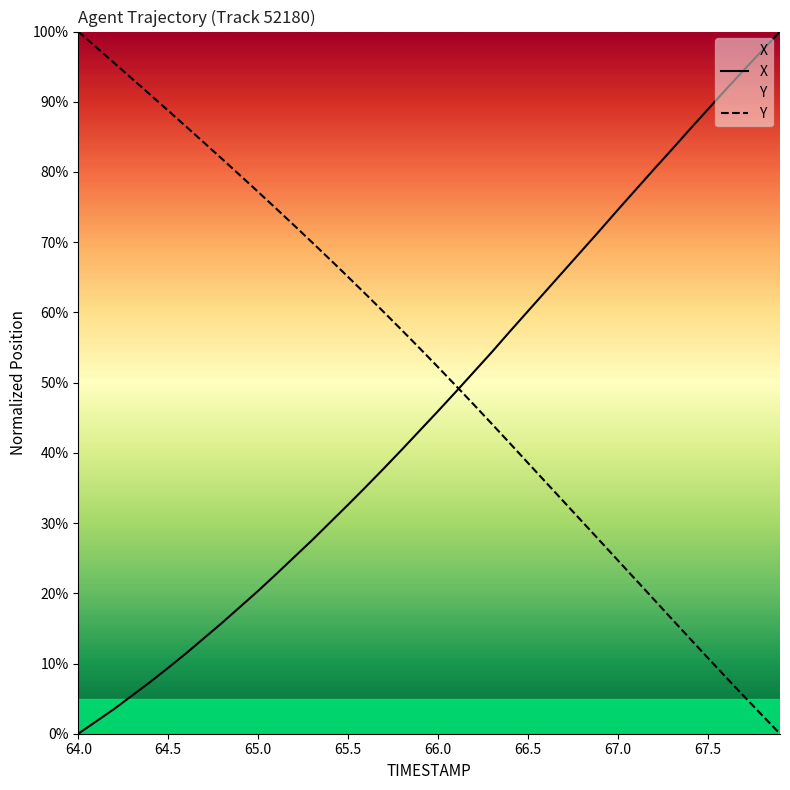

How many lines are shown in the chart?

2